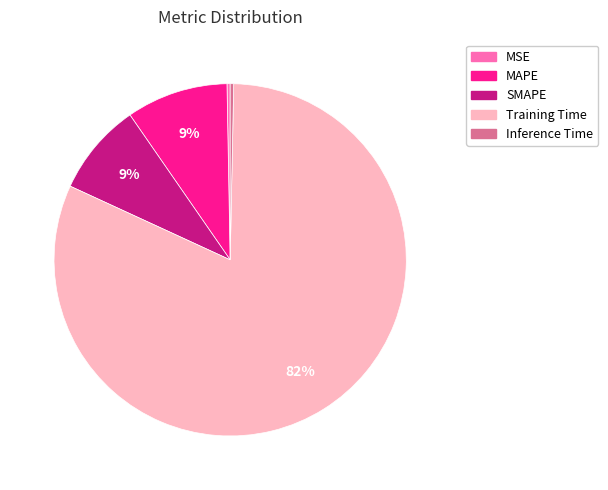

Is there a majority slice in this chart?

Yes